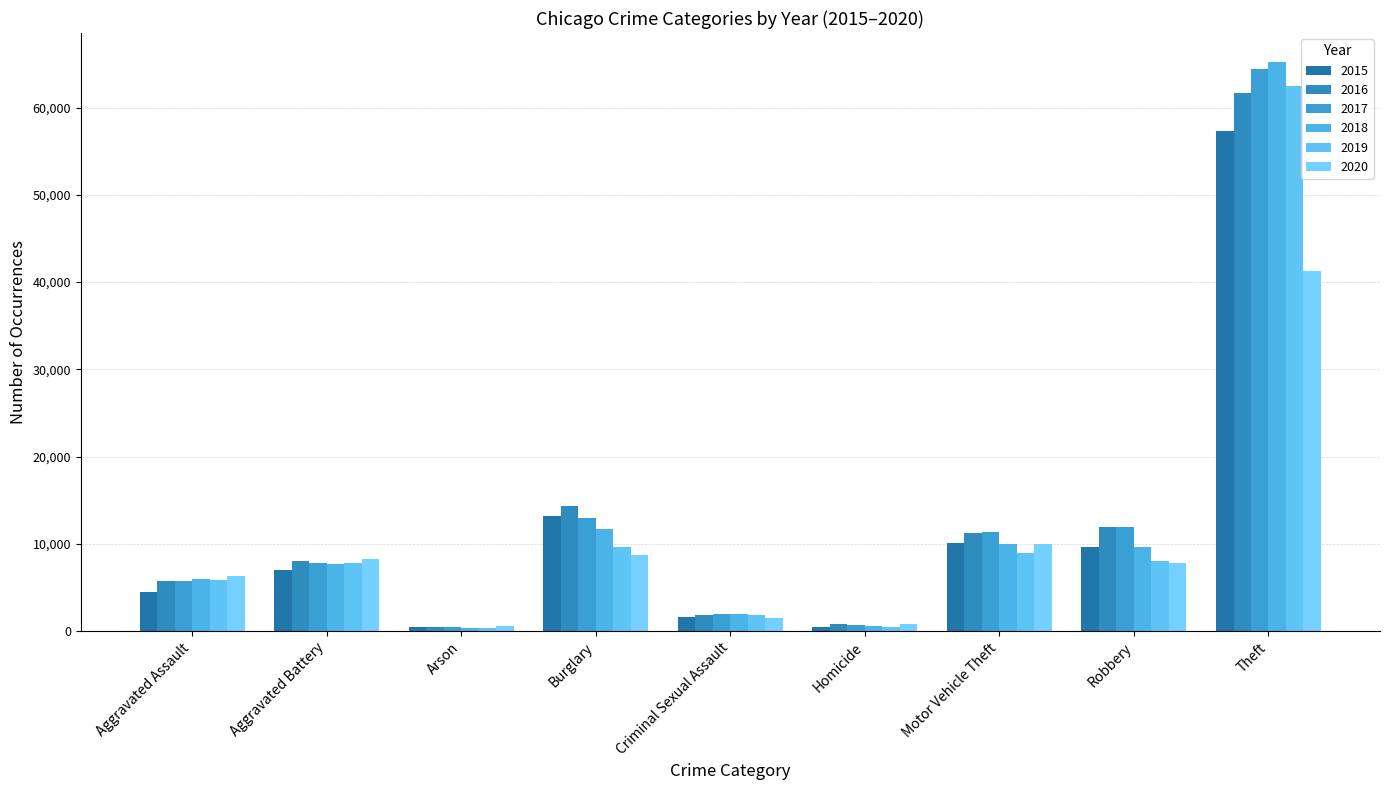

How many data points in 2018 are less than 7734?

4